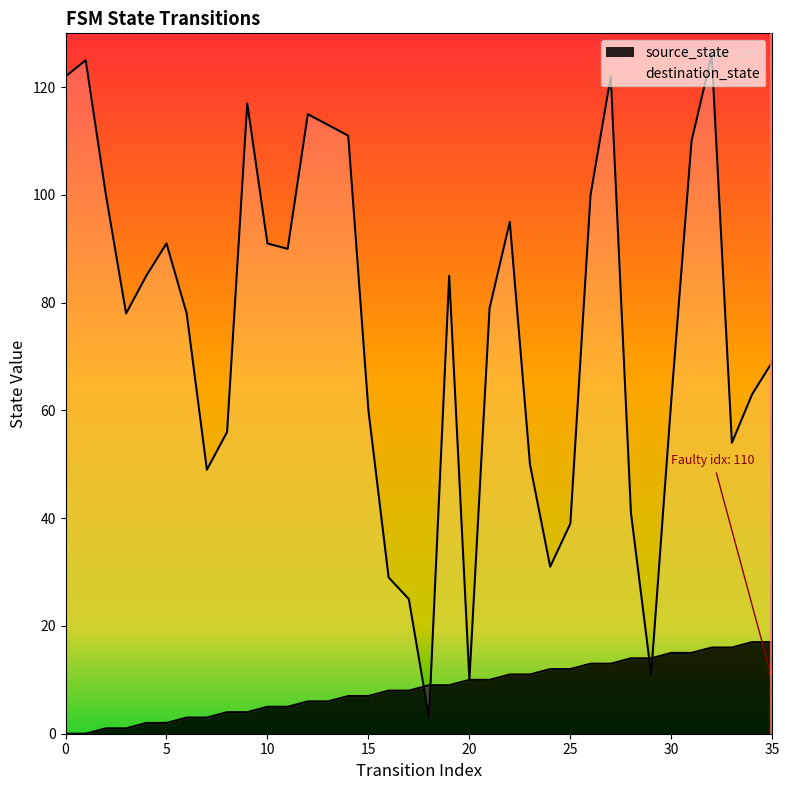

Where do destination_state and source_state first cross each other?

17 and 18